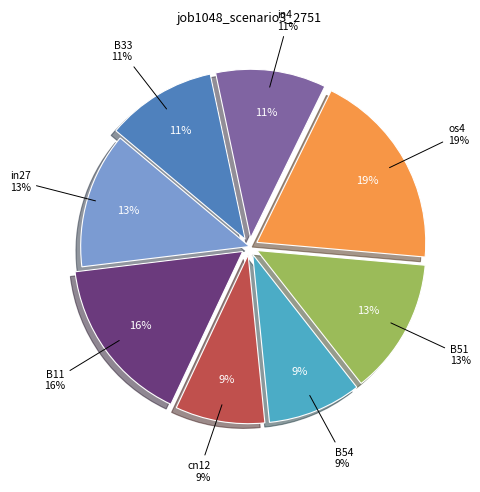

To the nearest percent, what is the difference between the in4 and in27 slice percentages?

2%